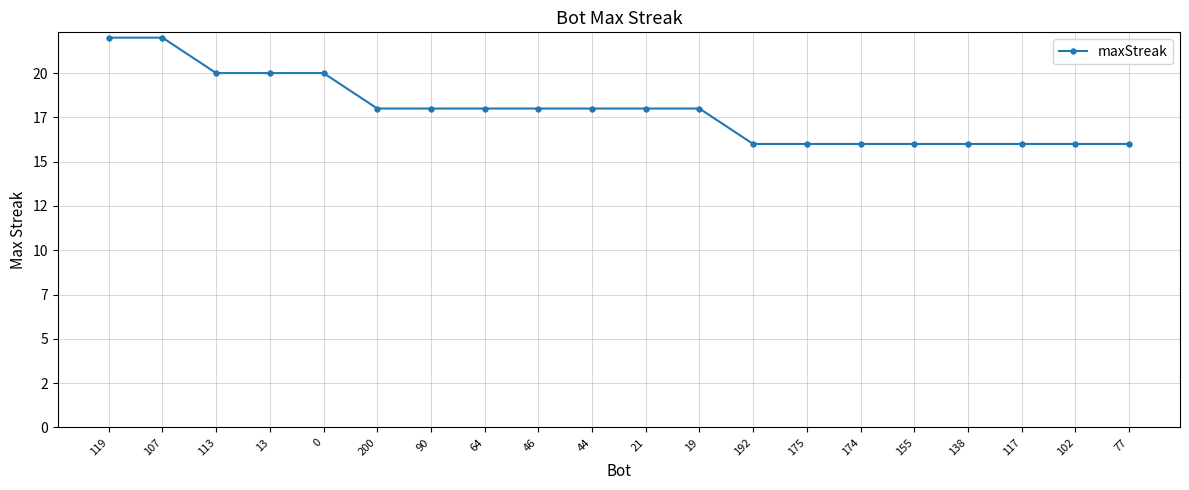

What is the label of the 15th point from the right?

200